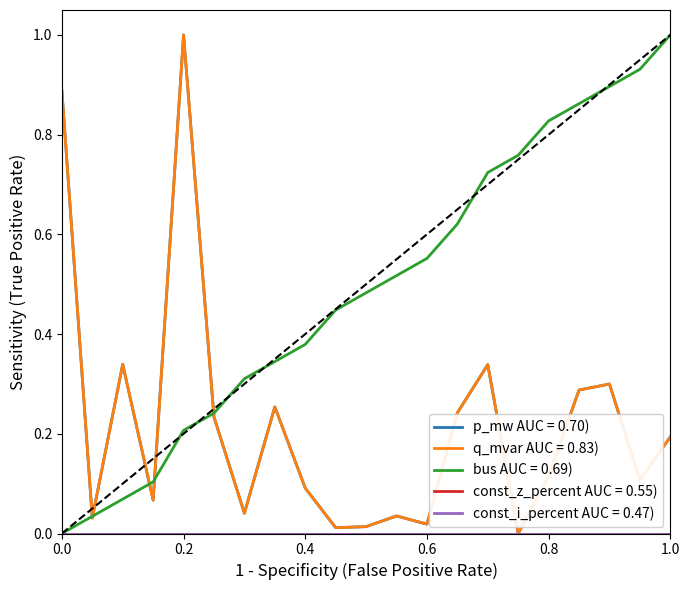

Does the chart have visible grid lines?

No